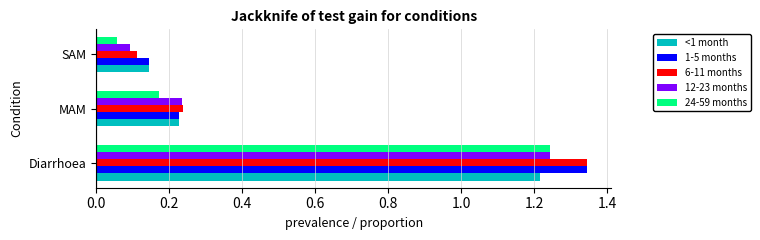

What is the sum of the 12-23 months values at Diarrhoea and MAM?

1.5